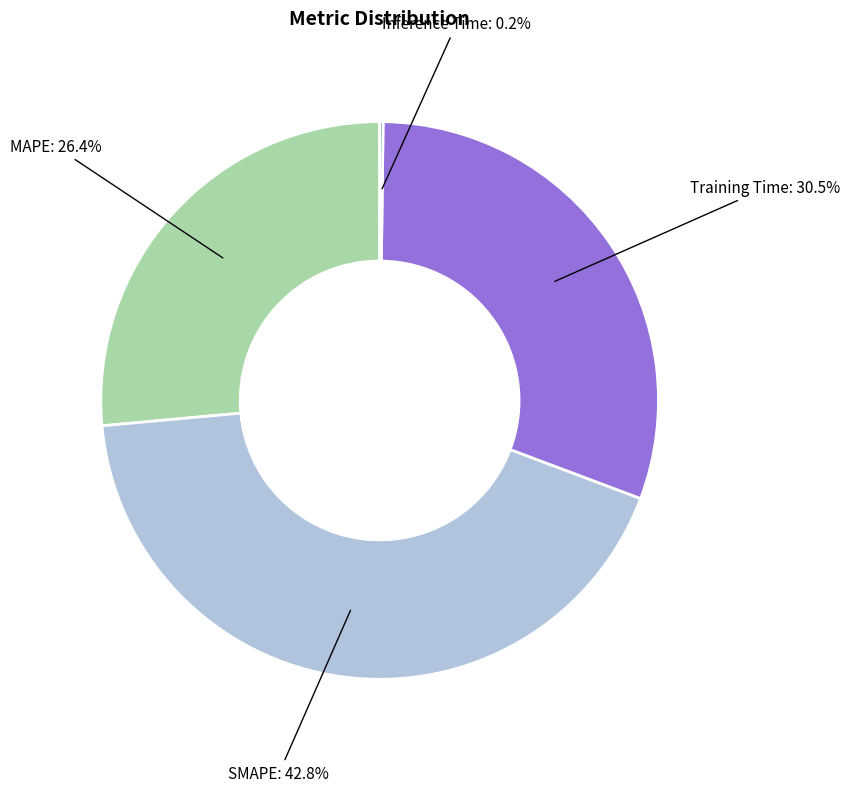

Is there a majority slice in this chart?

No